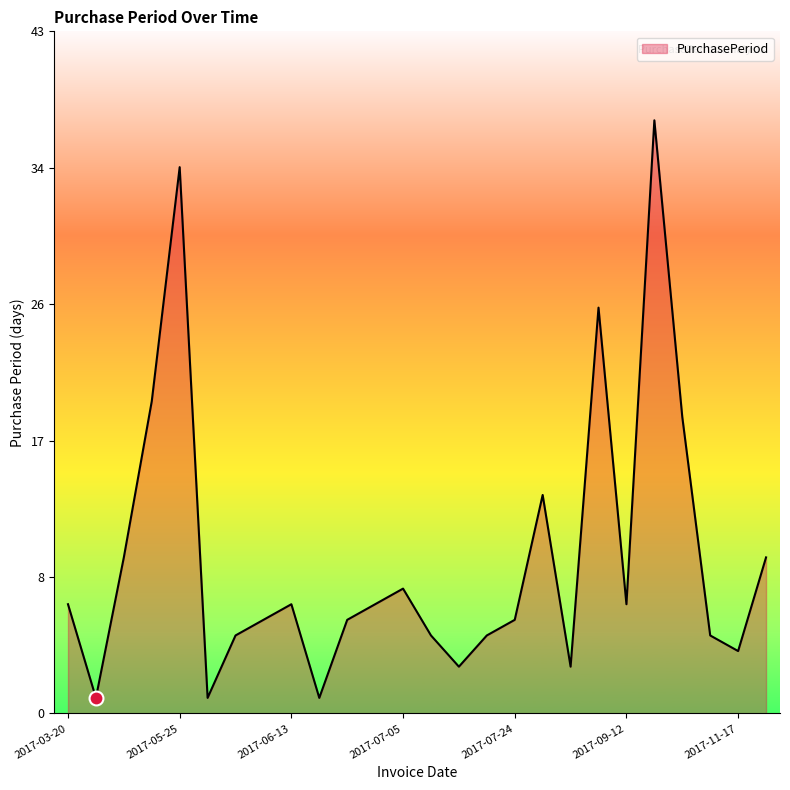

Does the chart display data point markers on the line(s)?

No